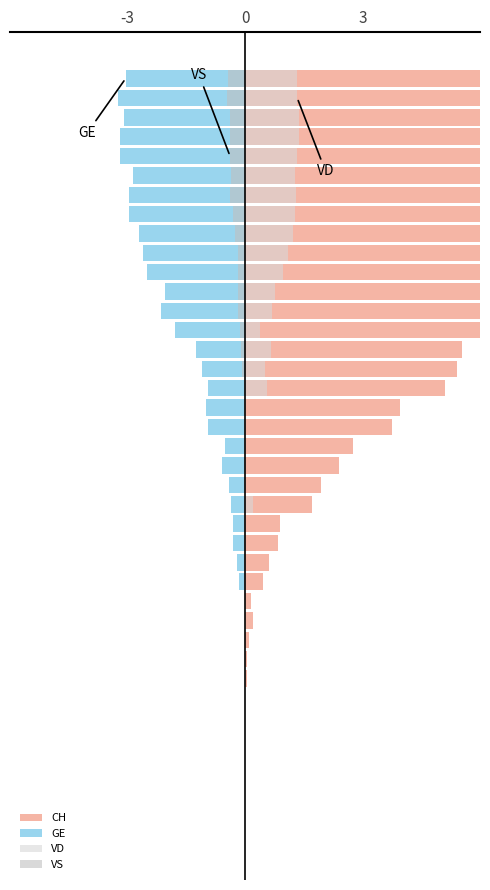

How many bars are there in each group?

4